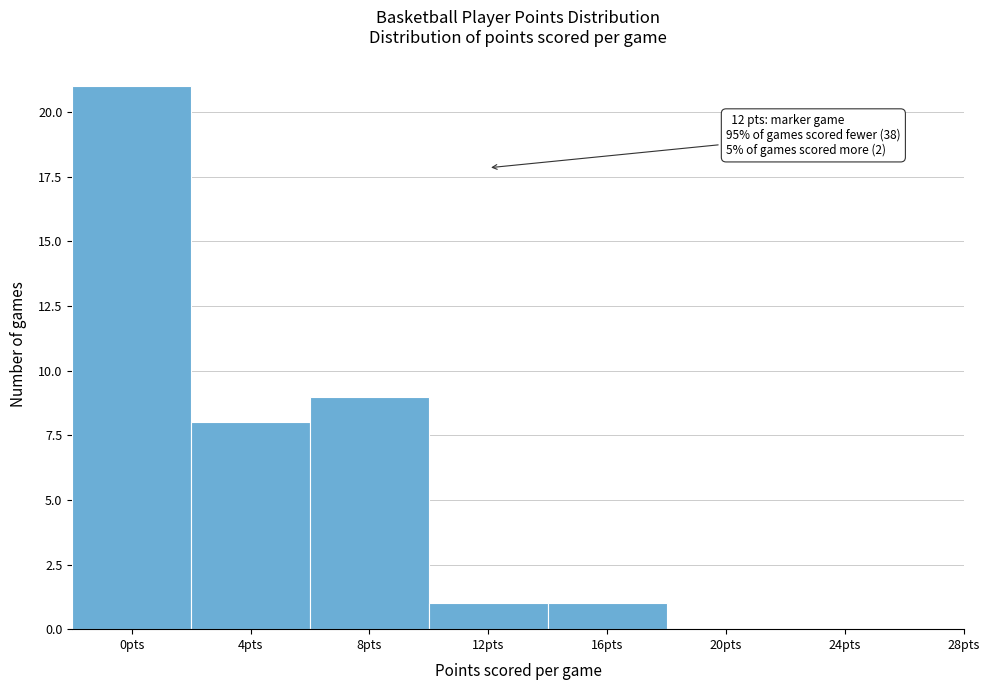

Reading left to right, extract all data points from this chart.

0pts=21	4pts=8	8pts=9	12pts=1	16pts=1	20pts=0	24pts=0